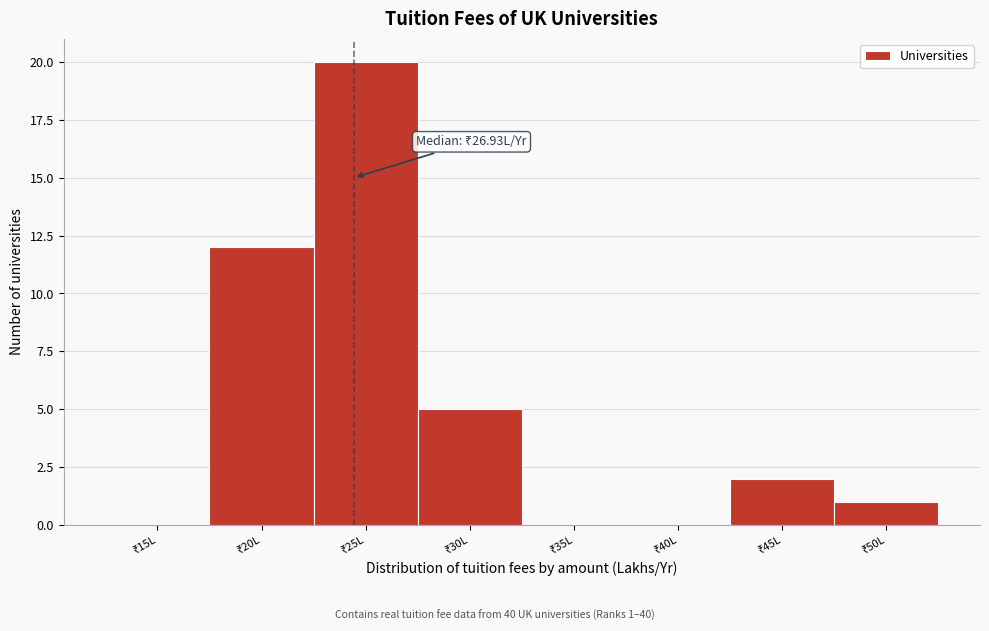

What is the sum of all values?

40